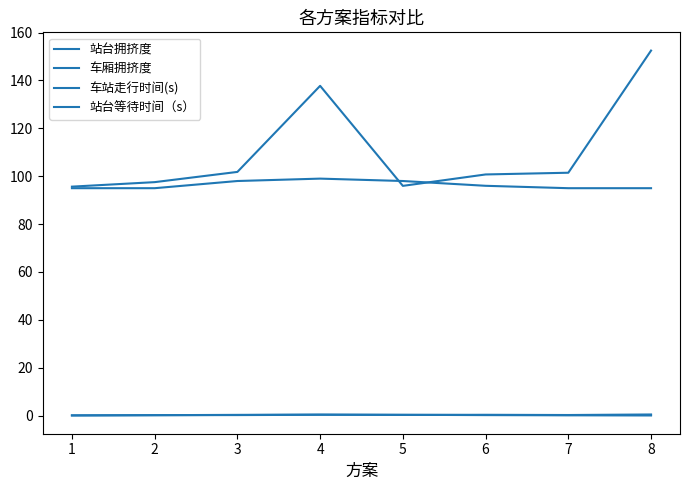

What is the value of the 站台等待时间（s） point at the 3rd from the left?

101.8